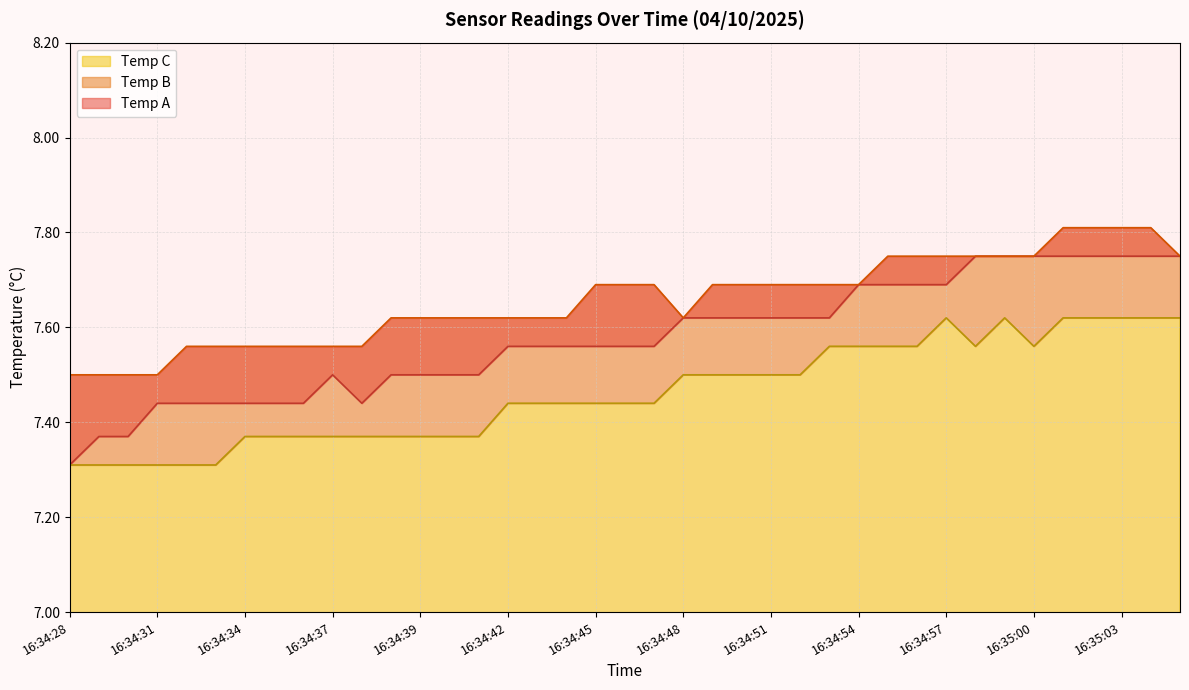

What is the sum of the Temp C values at 16:34:47 and 16:34:41?

14.8